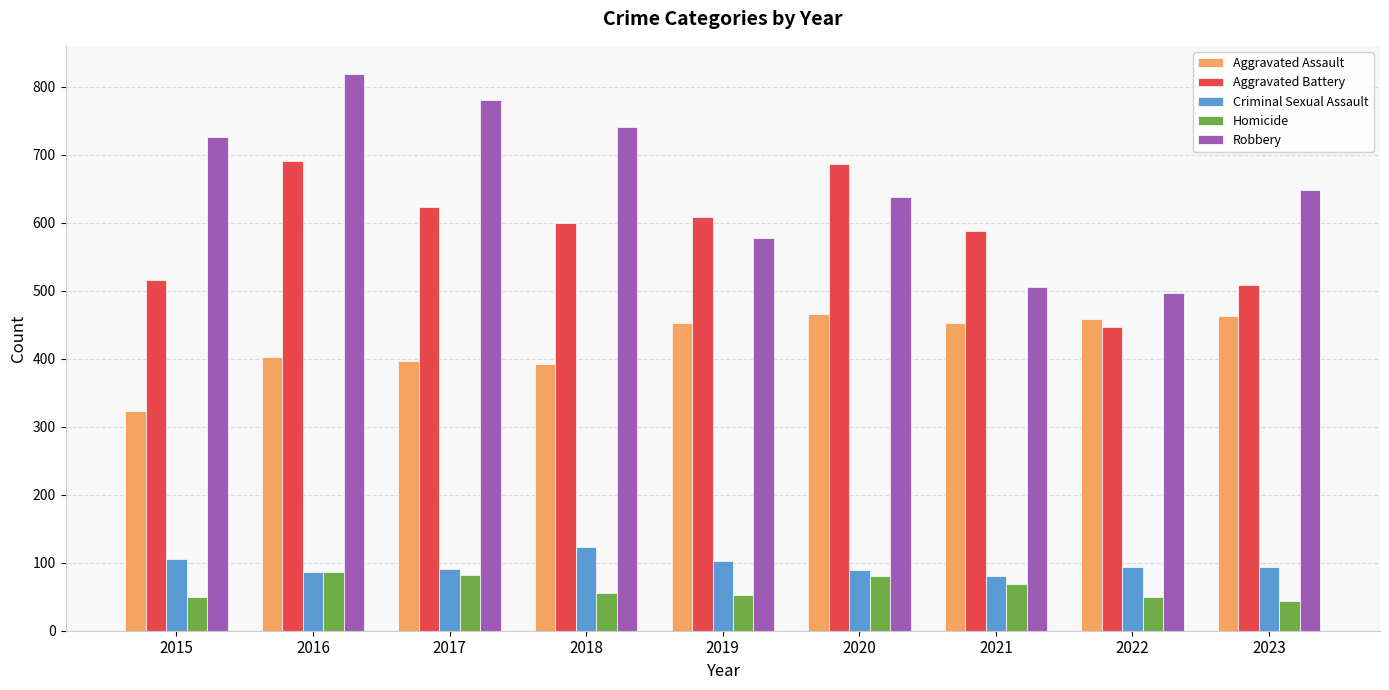

True or false: Criminal Sexual Assault has a value of 87 at 2016.

True